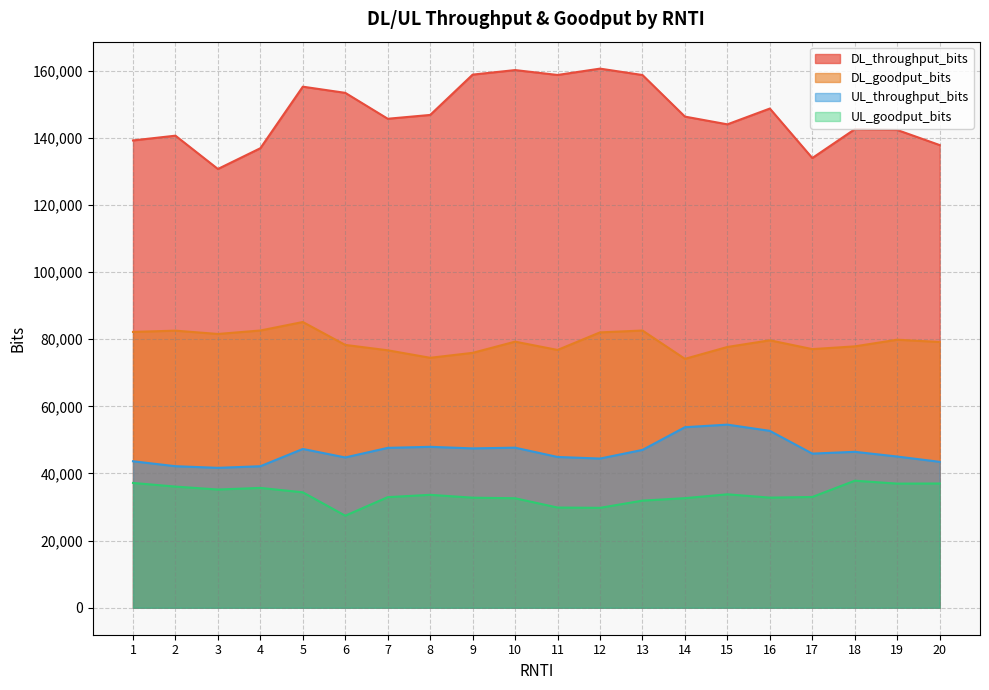

Which category has the highest value in the DL_throughput_bits series?

12